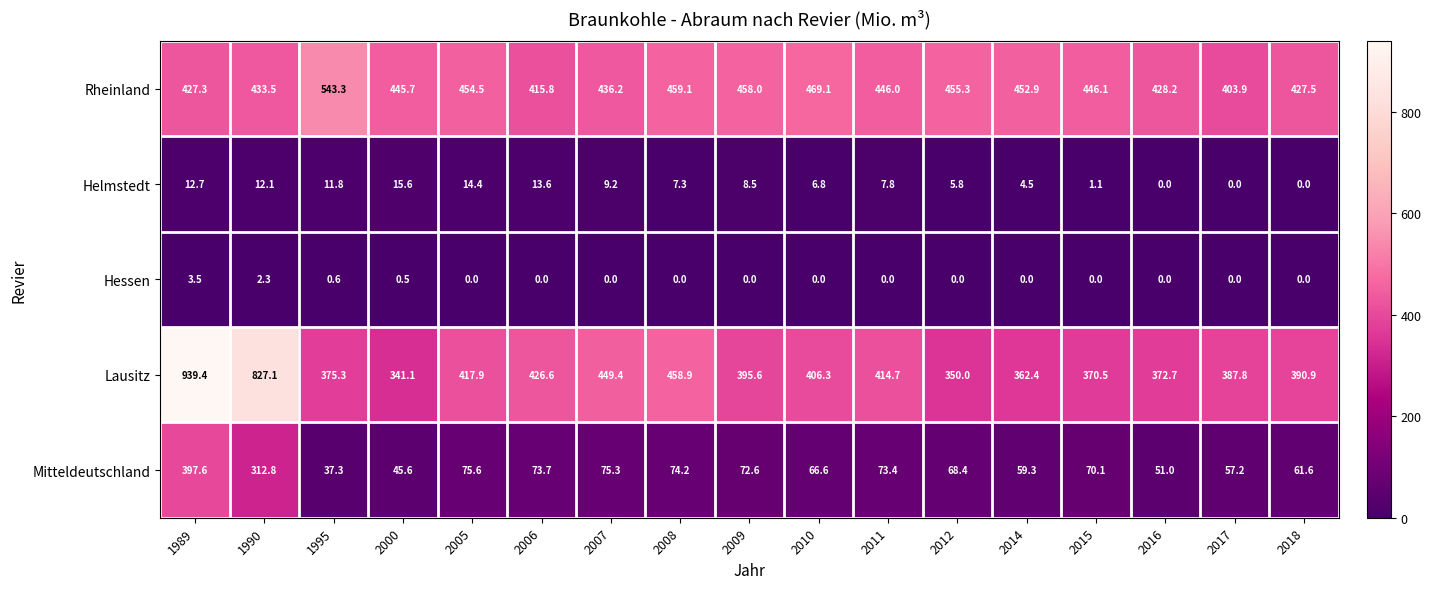

The value of Hessen at 2000 is 0.9. True or false?

False